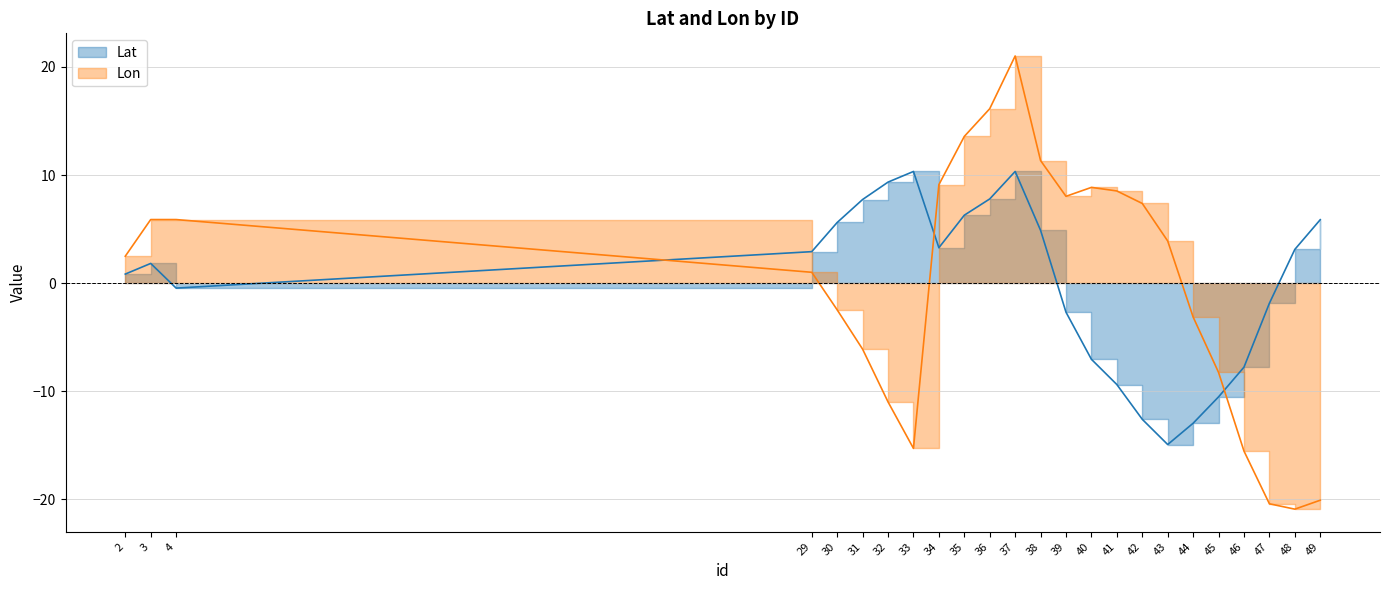

What is the difference between the second highest and second lowest values in the Lat series?

23.3